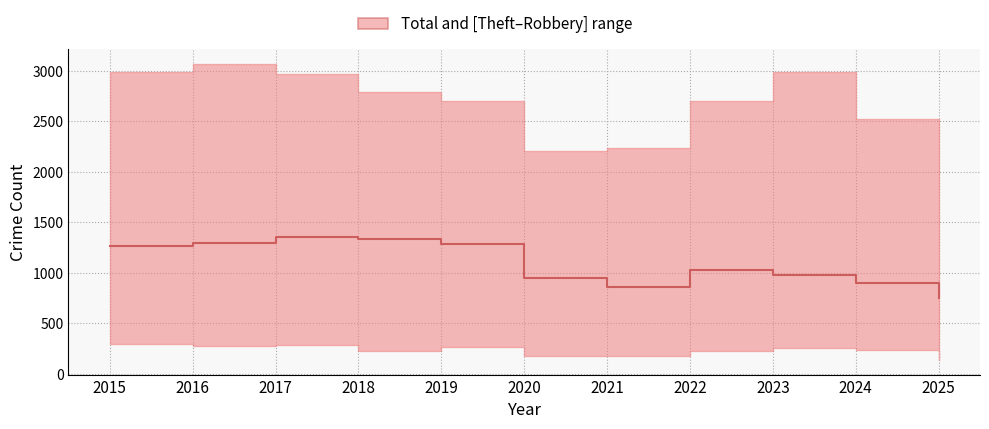

At which label does the data first exceed 1032?

2015